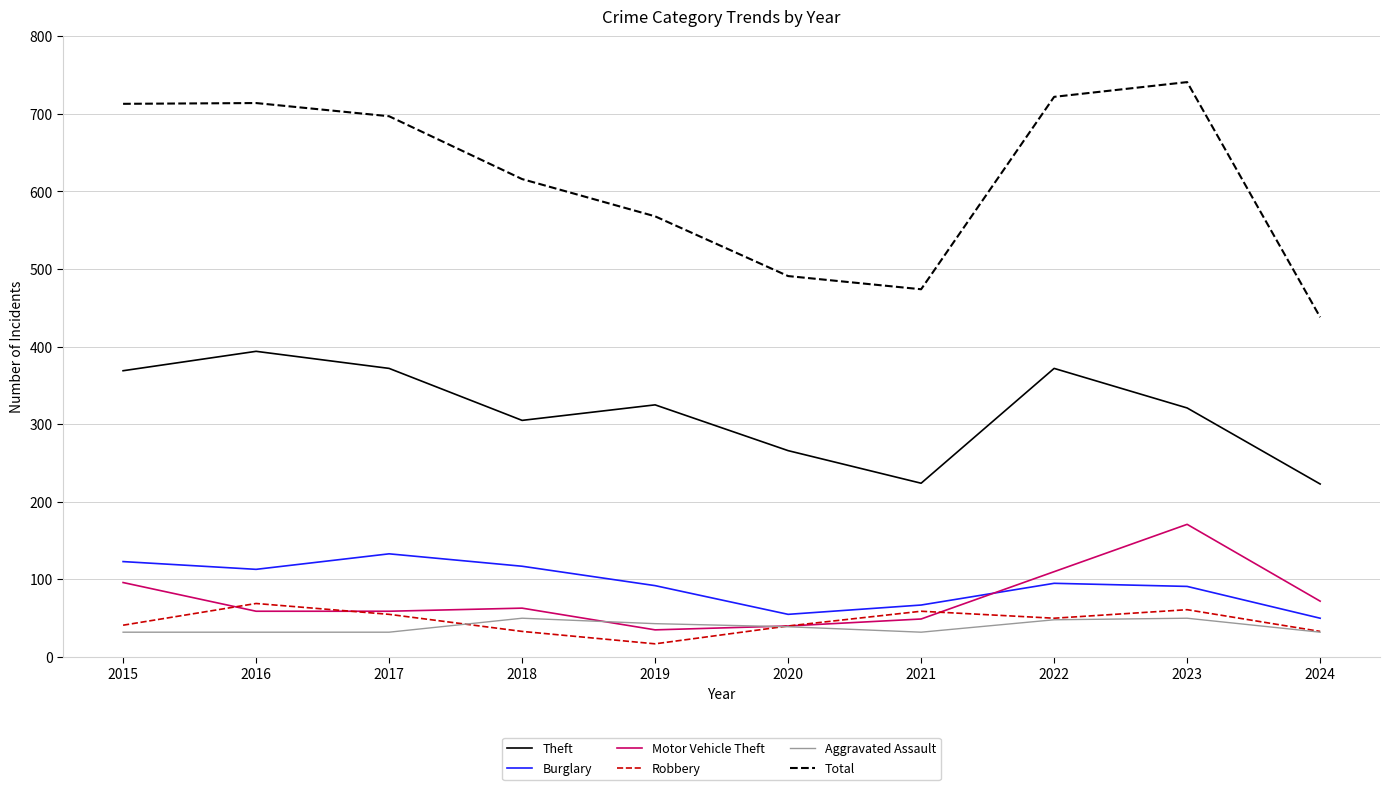

Between 2018 and 2020, which series saw the biggest shift?

Total